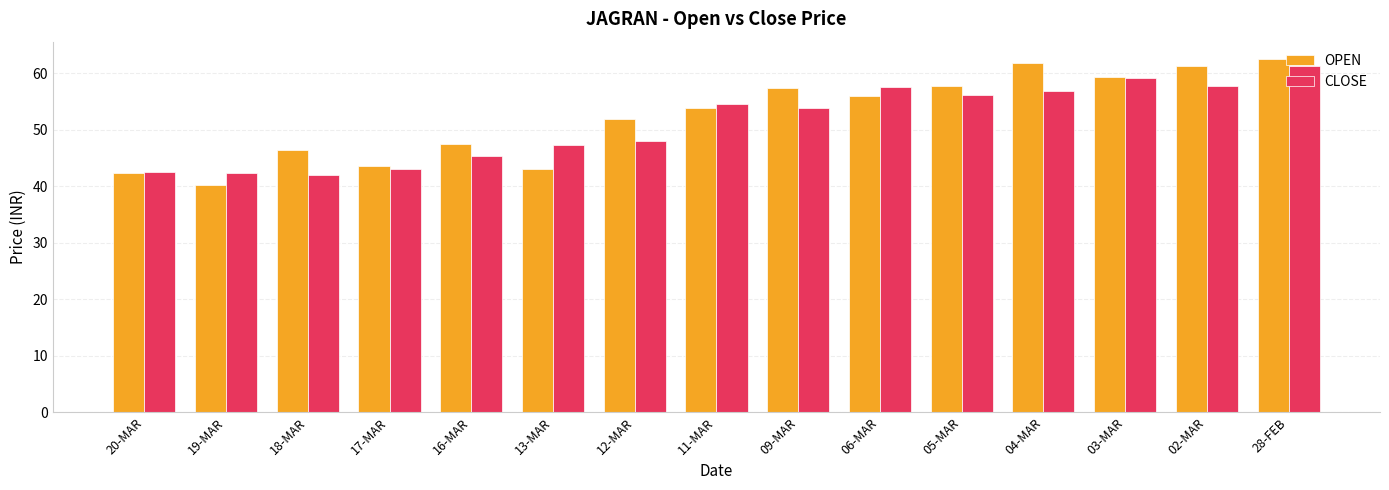

What is the highest value of the OPEN series?

62.5